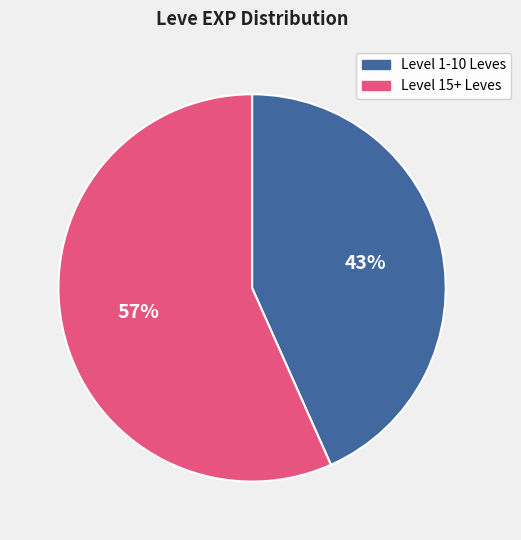

Does any single category account for the majority?

Yes